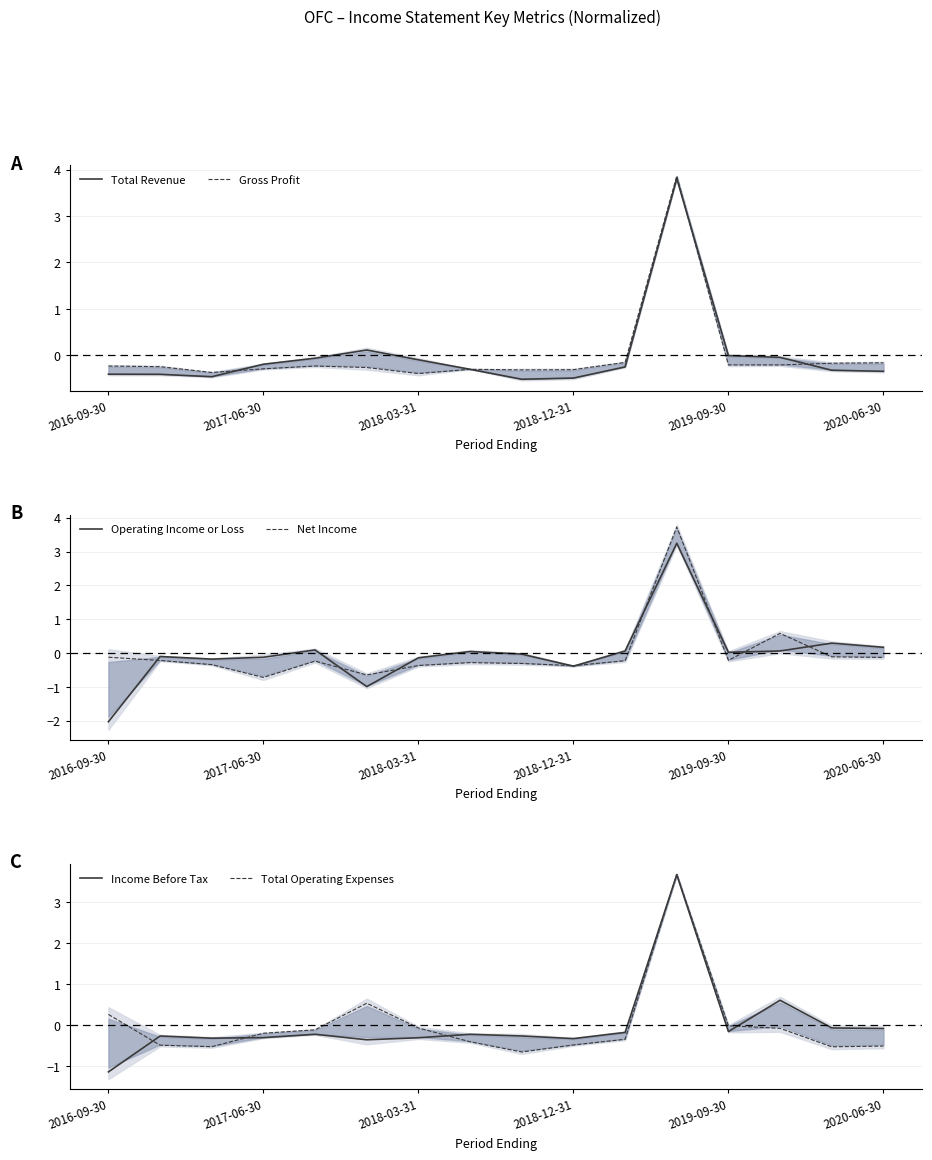

At which category is the sum across all series the highest?

11